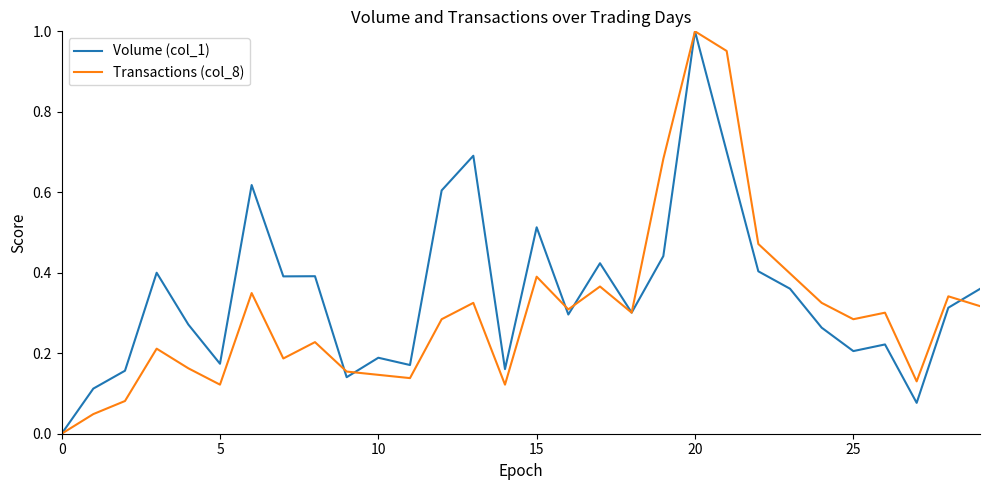

List the series in order of their overall mean, highest first.

Volume (col_1), Transactions (col_8)